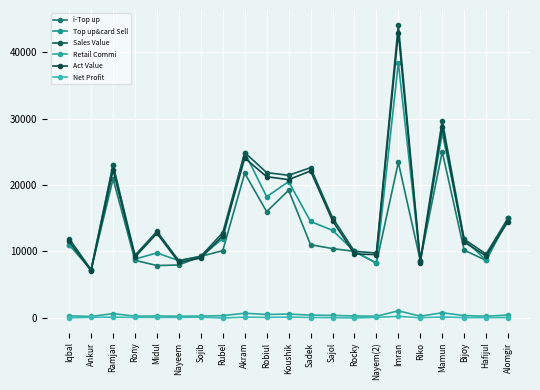

Count the number of data series in this chart.

6